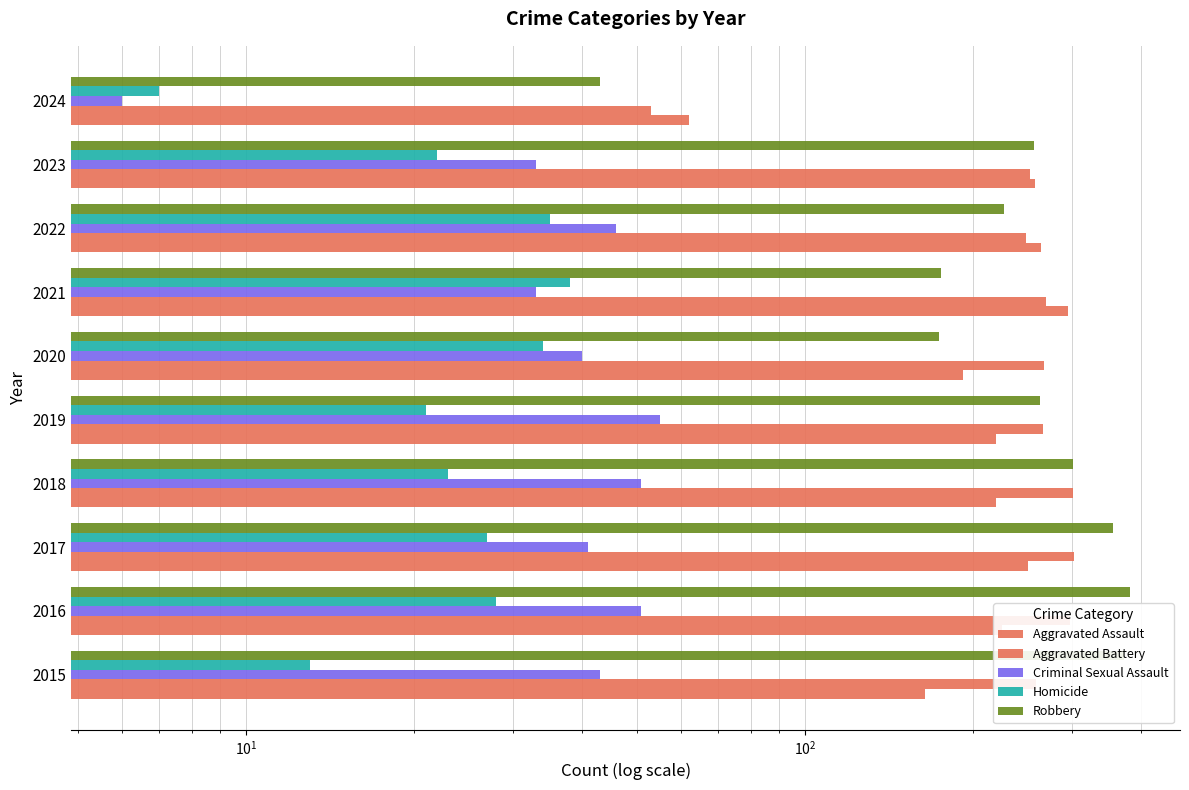

What is the sum of all Robbery values?

2550